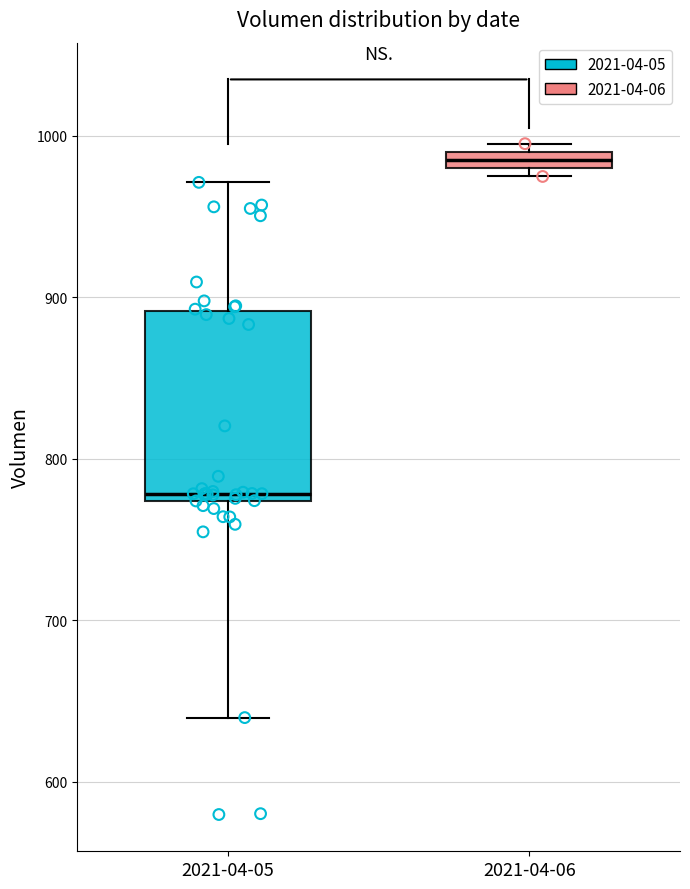

Where is the upper edge of the box for 2021-04-06 on the y-axis? The values are not printed on the chart, so give them approximately, as read against the axis.

990